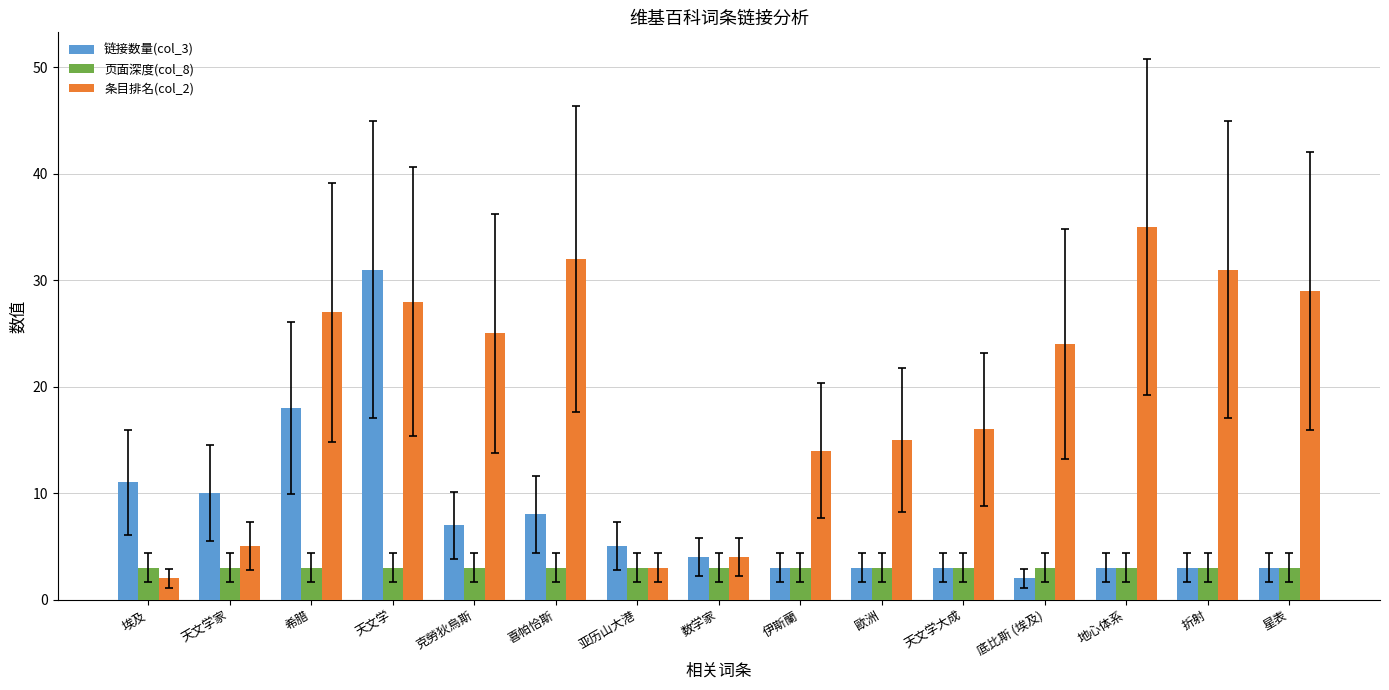

What position from the left is 伊斯蘭?

9